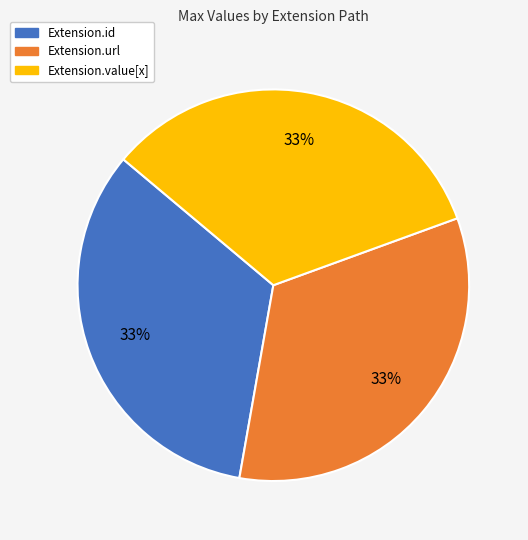

To the nearest percent, what is the average slice percentage?

33%